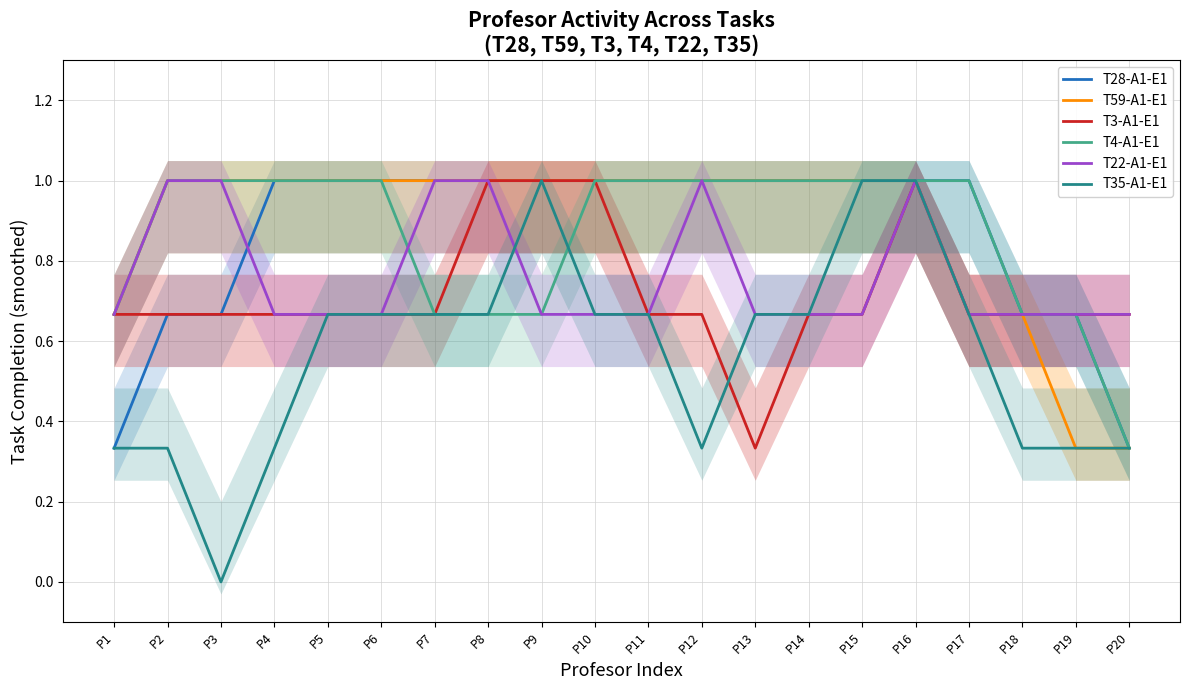

What is the value of the T3-A1-E1 point at the 17th from the left?

0.7